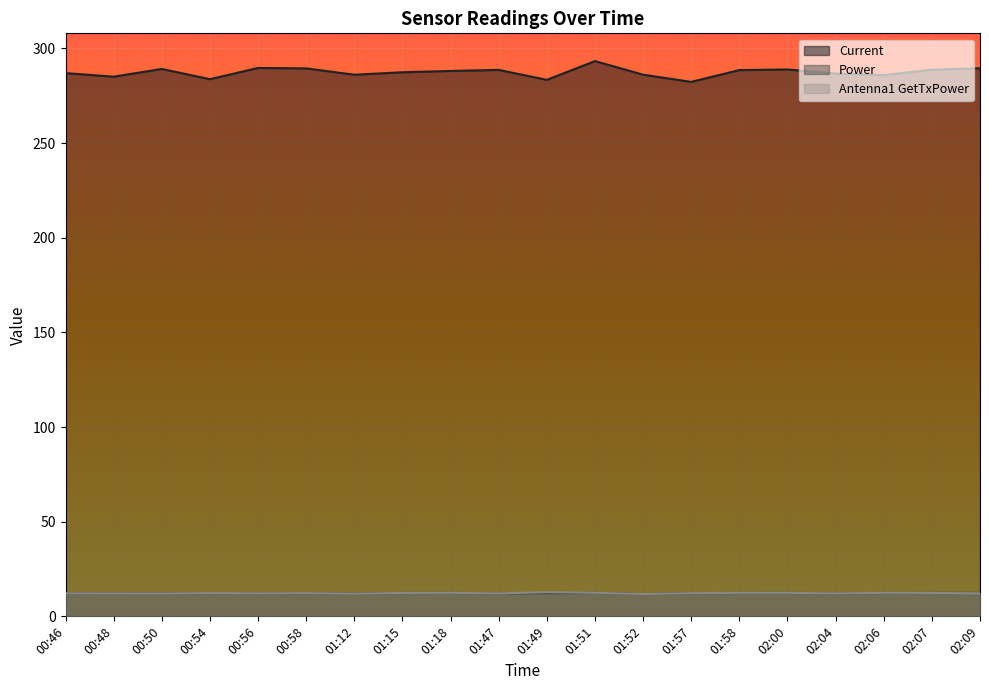

What is the label of the 18th point from the left?

02:06